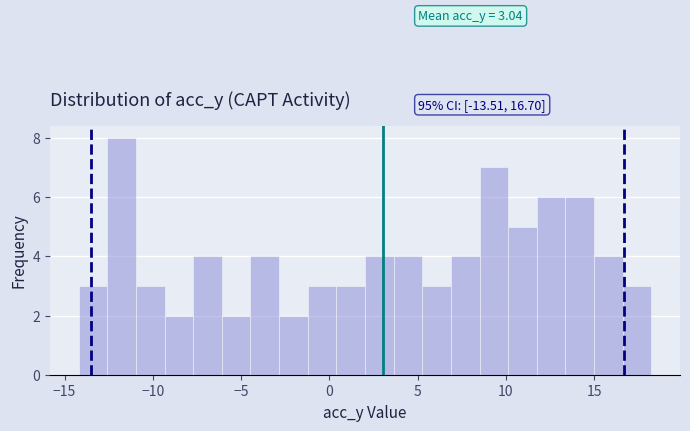

Read against the x-axis, roughly where is the centre of the tallest bar?

-12.0